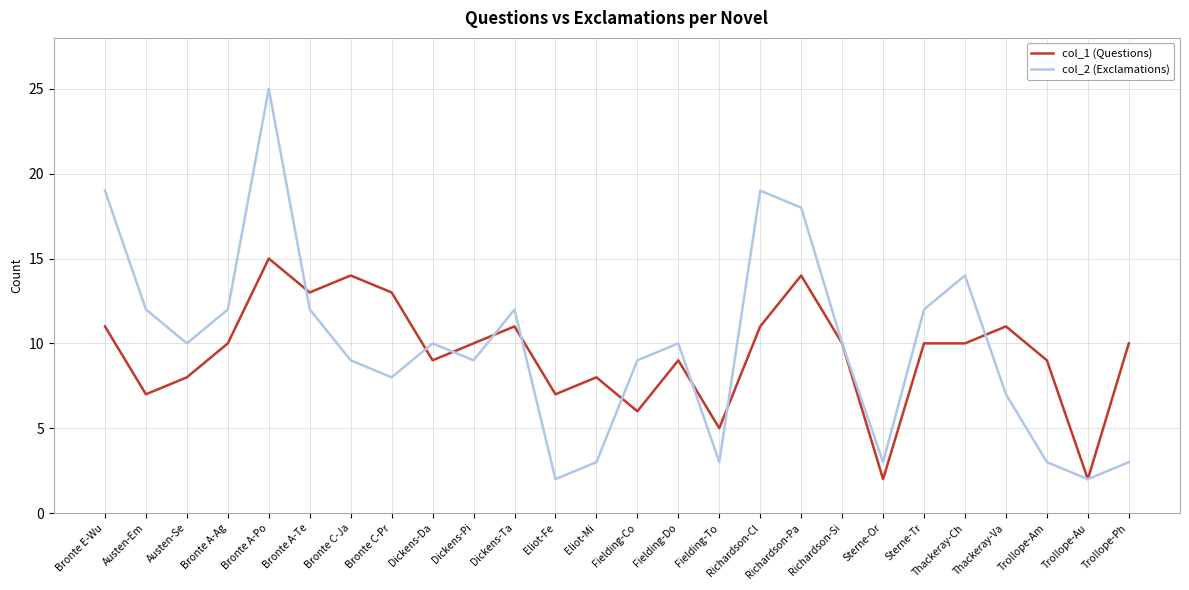

True or false: col_2 (Exclamations) has a value of 4 at Dickens-Ta.

False